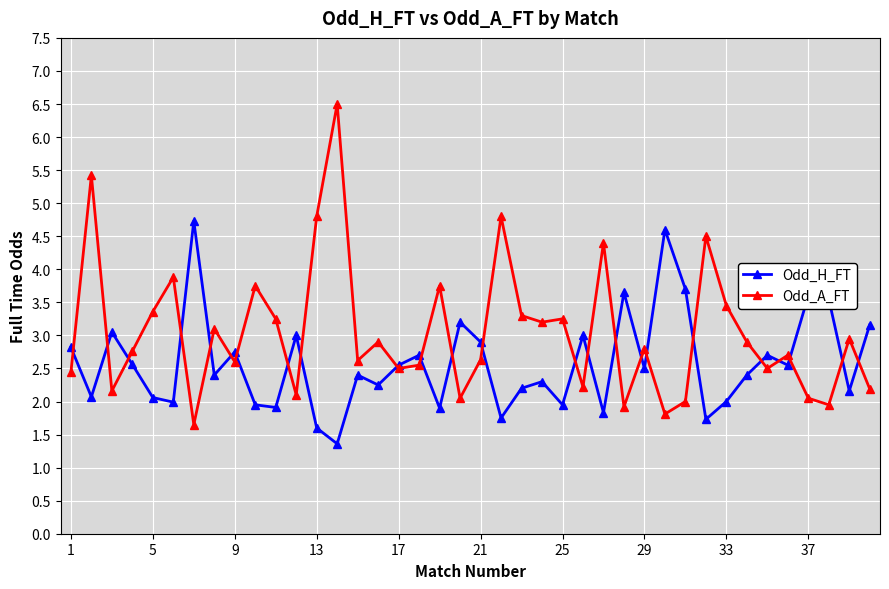

What is the difference between the second highest and second lowest values in the Odd_H_FT series?

3.0